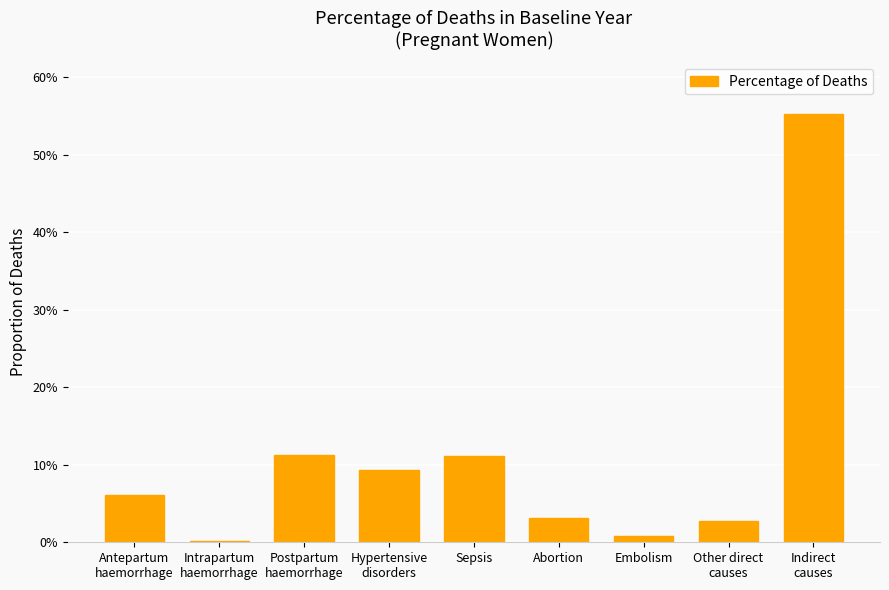

Which category has the highest value across all series?

Indirect
causes